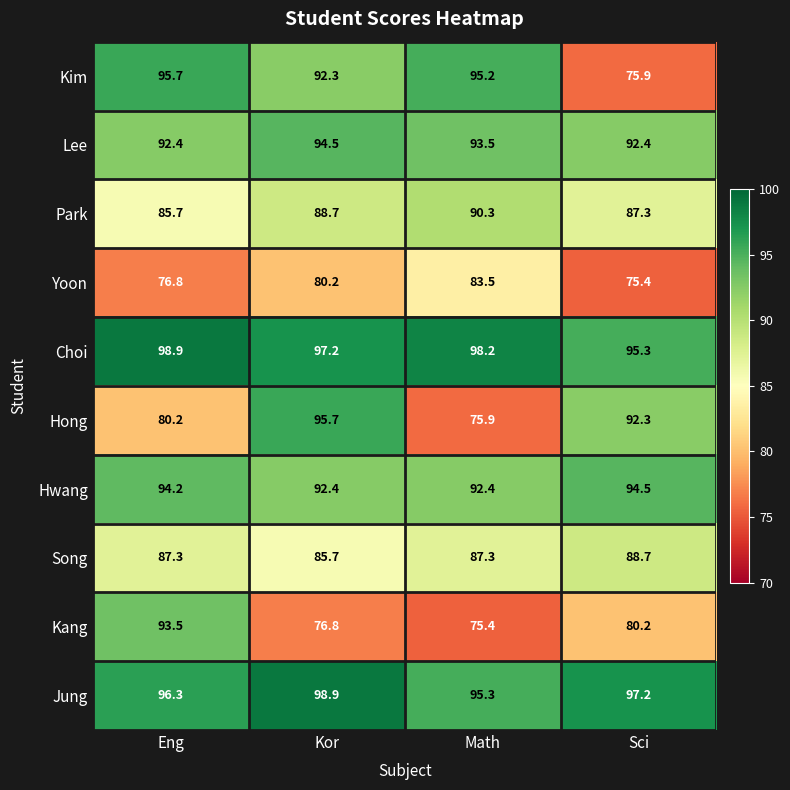

Is the value of Hwang at Eng greater than the value of Song at Sci?

Yes